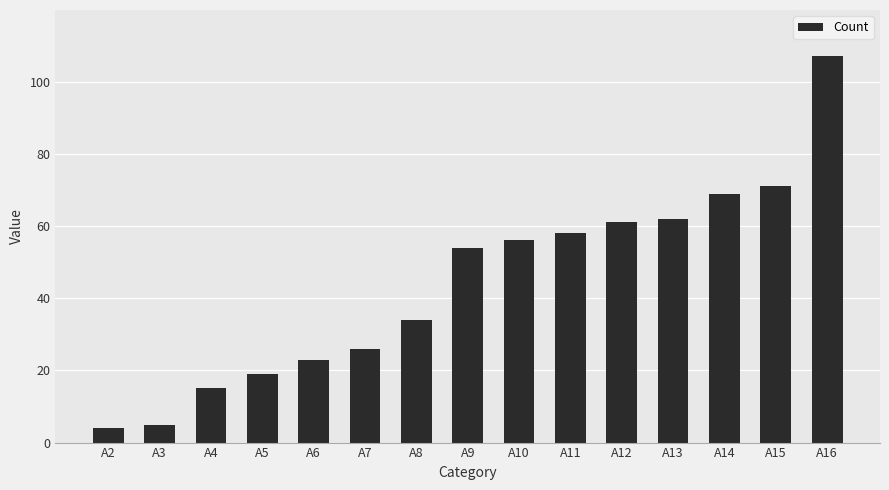

What is the sum of the values at A11 and A16?

165